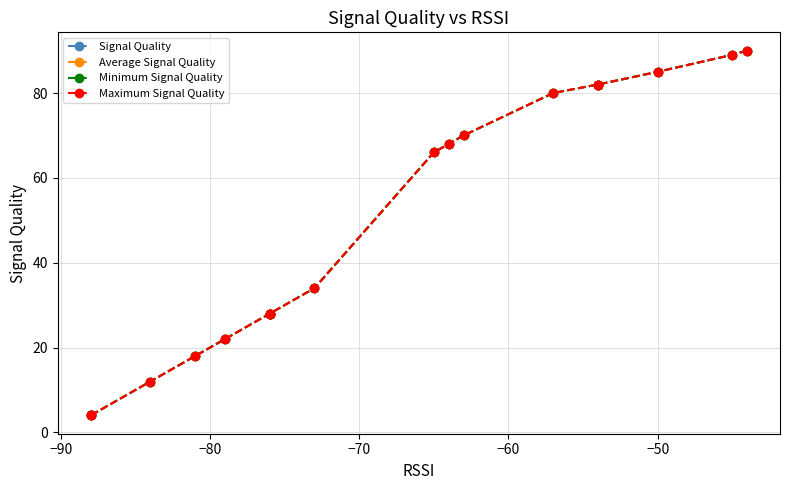

True or false: Maximum Signal Quality and Average Signal Quality cross at least once.

False